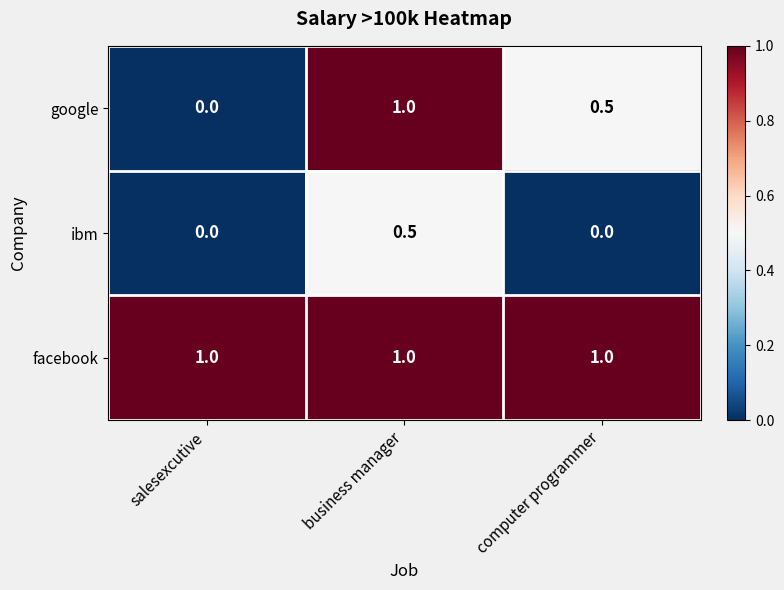

At which category is the sum across all series the highest?

business manager